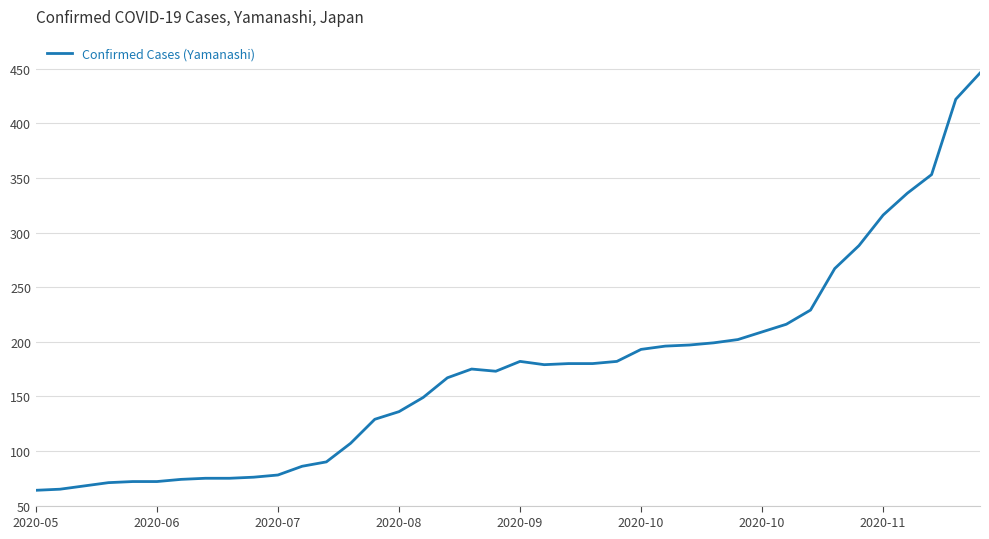

Does the chart display data point markers on the line(s)?

No